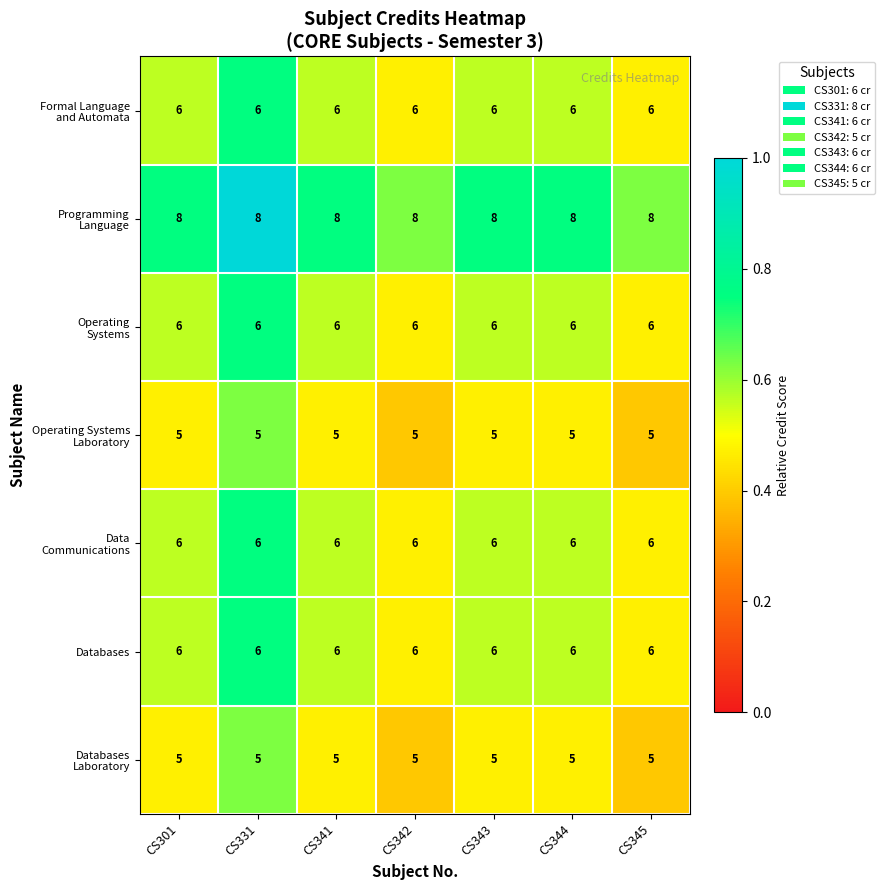

What is the spread (max minus min) of values at CS343?

3